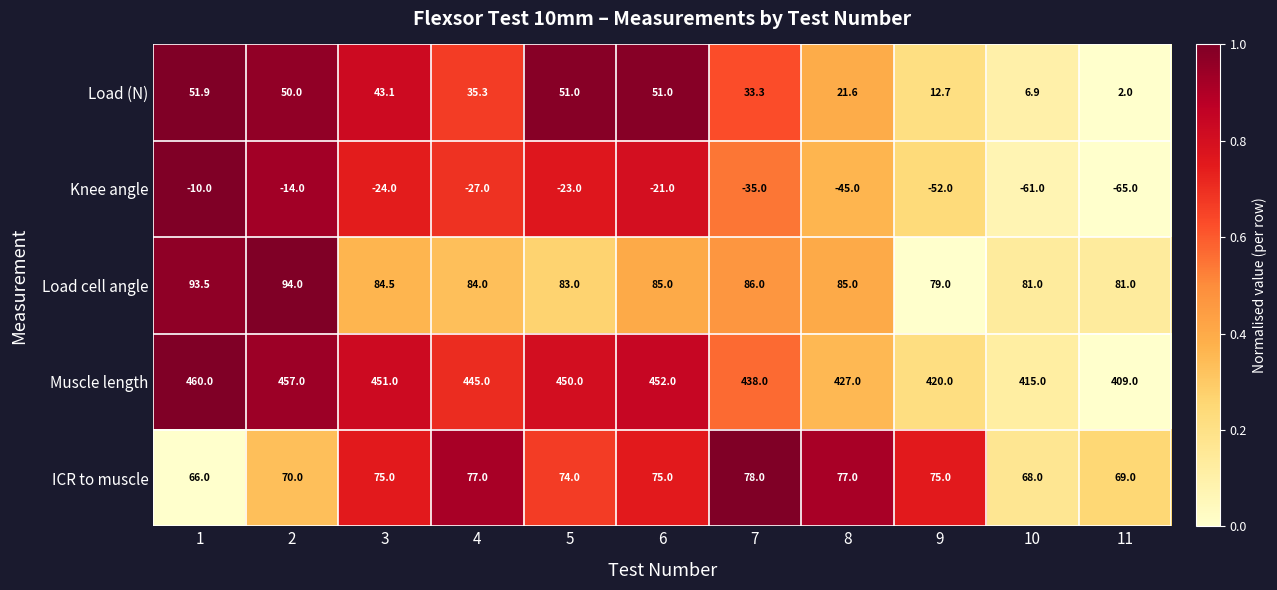

The Knee angle series shows -5.9 at 5. True or false?

False